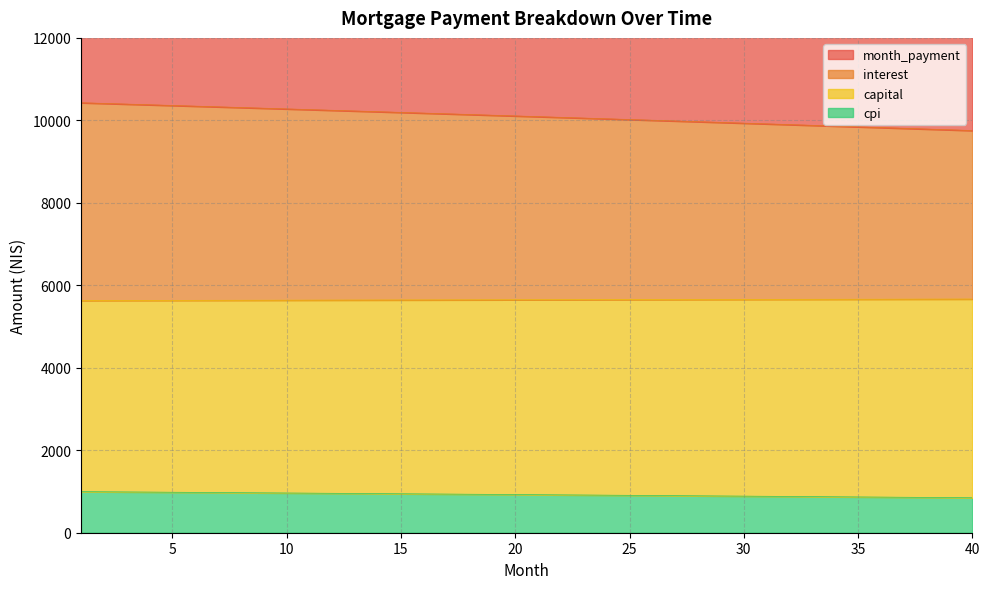

True or false: month_payment has more than 2 interior local peaks.

False